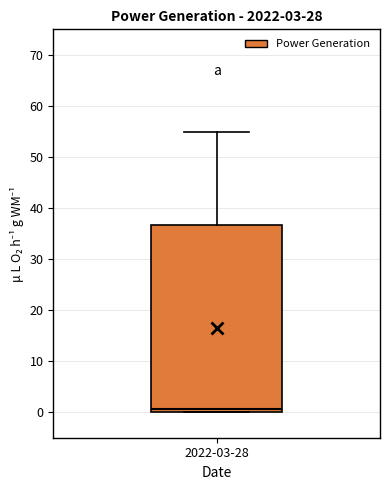

Transcribe this box plot: give where the median line is, the range the box spans, and where the two whiskers end, as read against the y-axis. The values are not printed on the chart, so give them approximately, as read against the axis.

median 1, box 0 to 37, whiskers 0 to 55